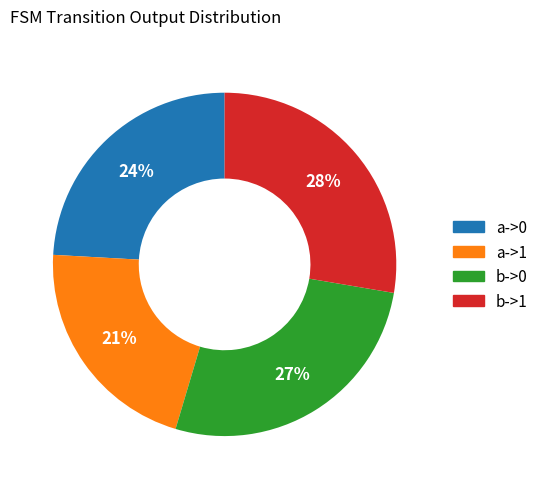

To the nearest percent, what portion does b->1 represent?

28%